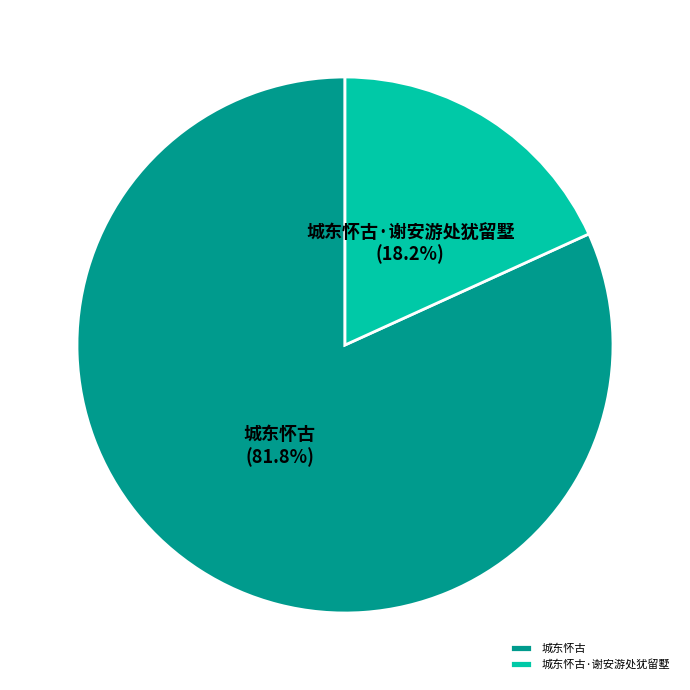

The 城东怀古 slice represents 82% of the pie. True or false?

True